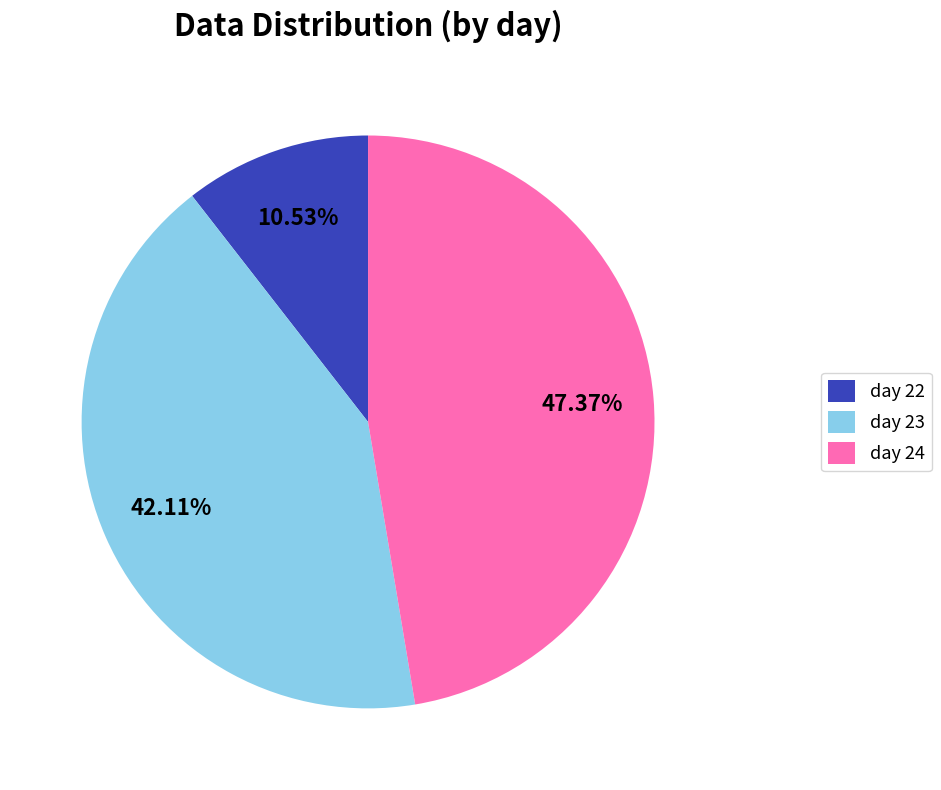

To the nearest percent, what percentage of the pie is day 22?

11%